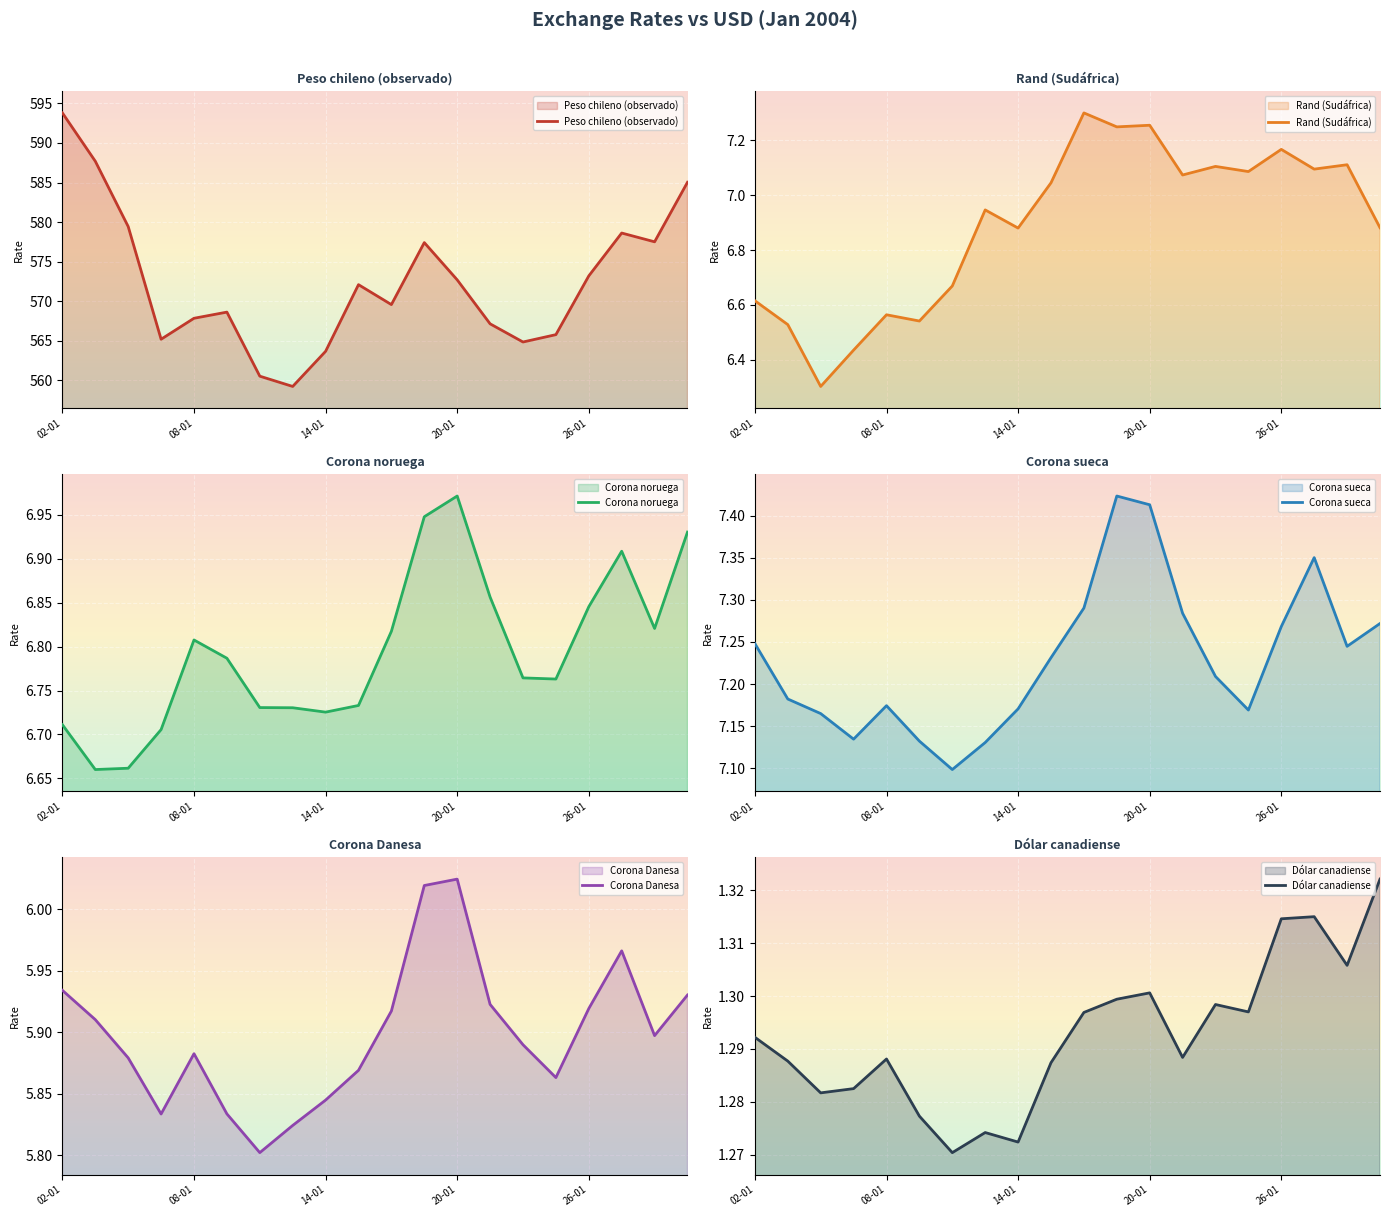

True or false: Corona noruega and Corona sueca cross at least once.

False